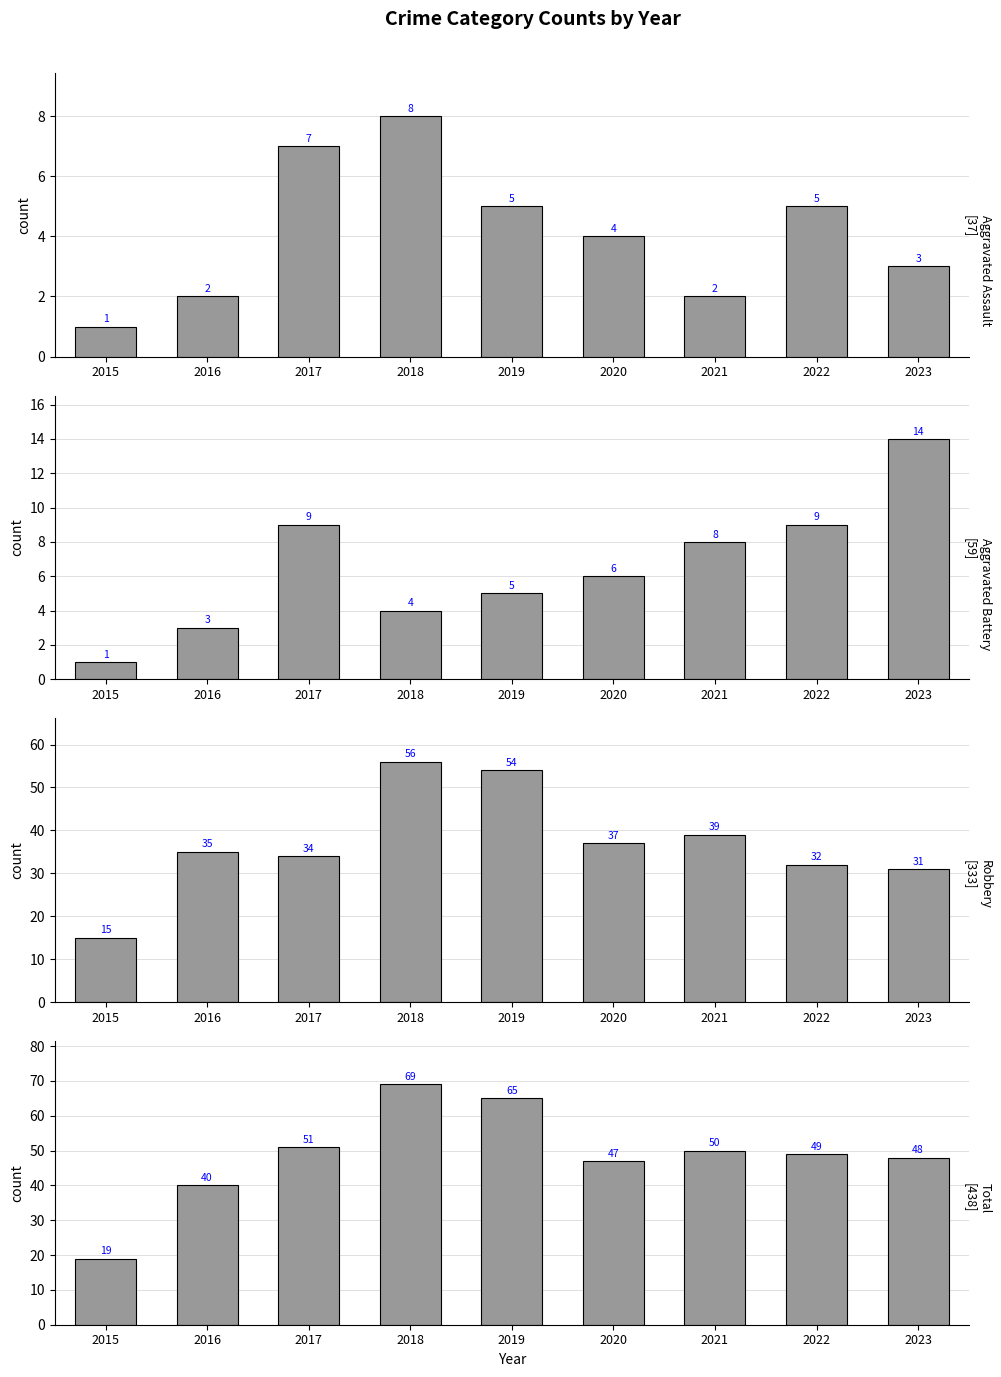

Reading left to right, transcribe all the data shown in this chart.

Aggravated Assault: 2015=1	2016=2	2017=7	2018=8	2019=5	2020=4	2021=2	2022=5	2023=3
Aggravated Battery: 2015=1	2016=3	2017=9	2018=4	2019=5	2020=6	2021=8	2022=9	2023=14
Robbery: 2015=15	2016=35	2017=34	2018=56	2019=54	2020=37	2021=39	2022=32	2023=31
Total: 2015=19	2016=40	2017=51	2018=69	2019=65	2020=47	2021=50	2022=49	2023=48